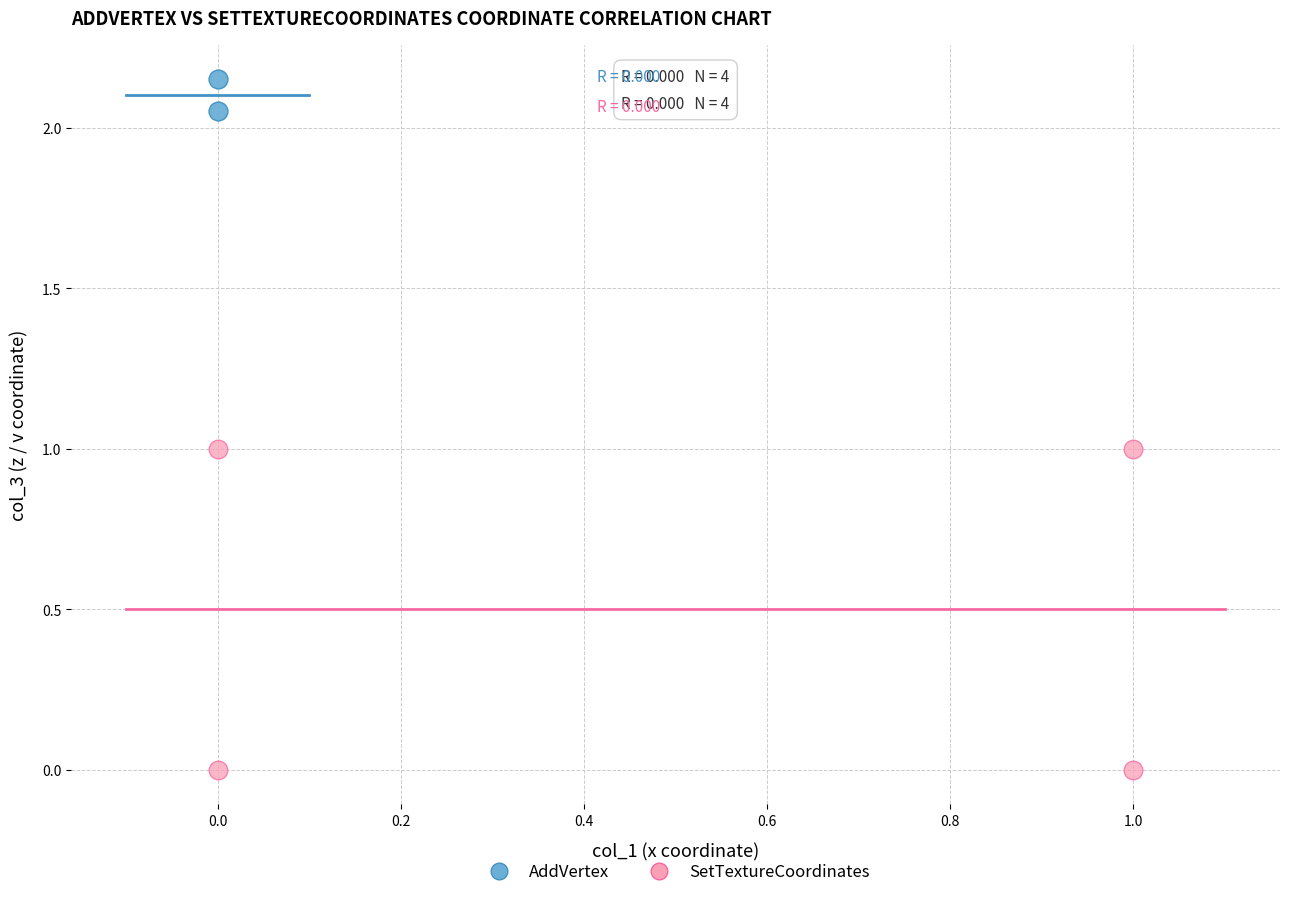

Which series contains the lowest Y value?

SetTextureCoordinates